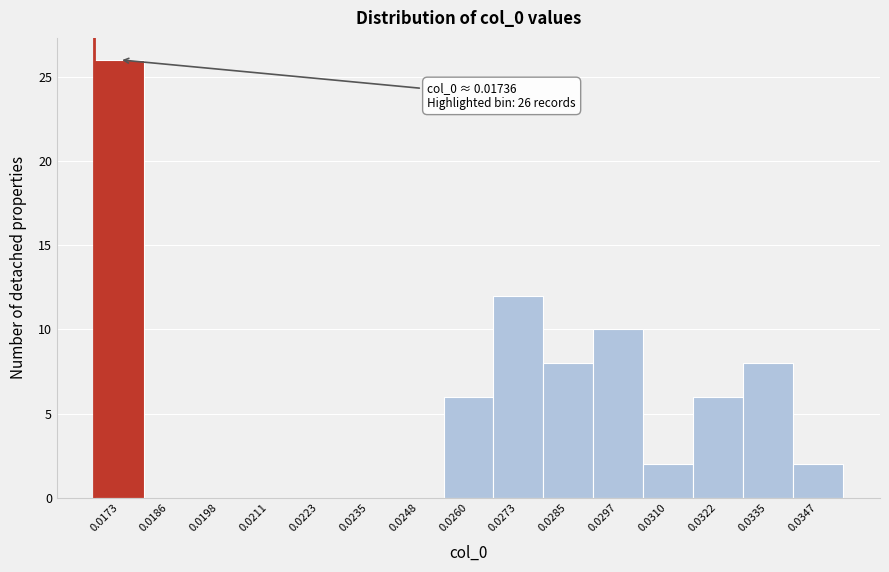

Reading left to right, transcribe all the data shown in this chart.

0.0173=26	0.0186=0	0.0198=0	0.0211=0	0.0223=0	0.0235=0	0.0248=0	0.0260=6	0.0273=12	0.0285=8	0.0297=10	0.0310=2	0.0322=6	0.0335=8	0.0347=2